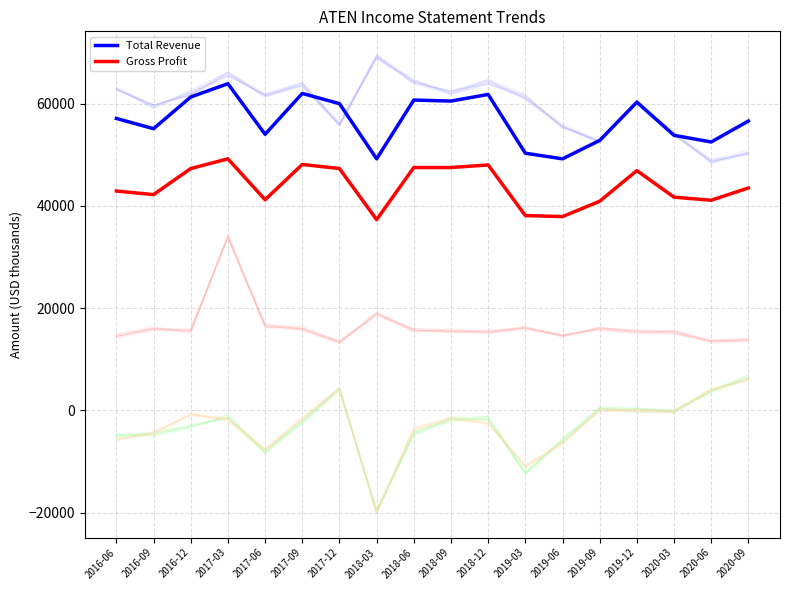

What position from the right is 2017-09?

13